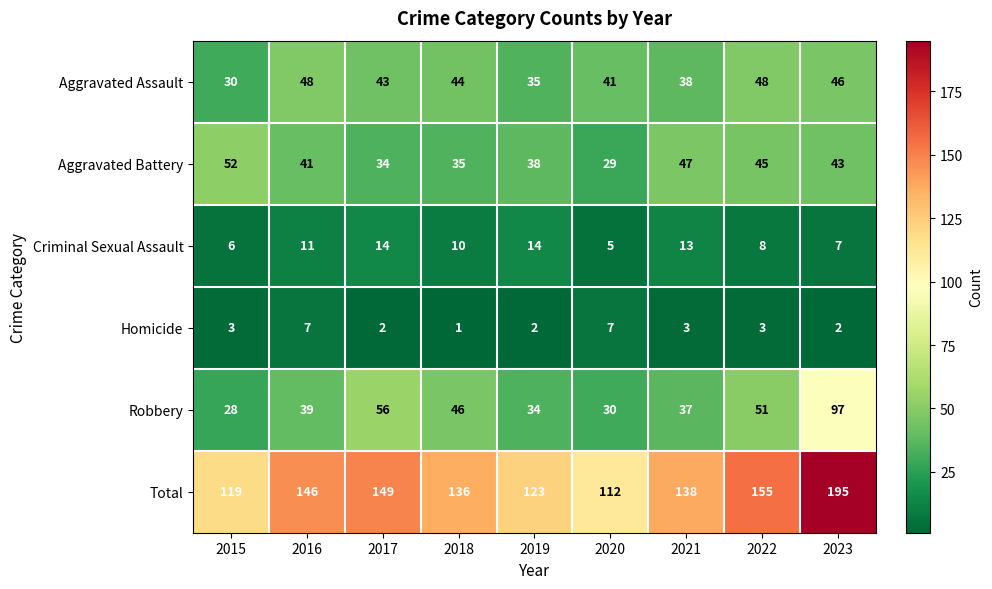

The value of Aggravated Assault at 2016 is 73. True or false?

False